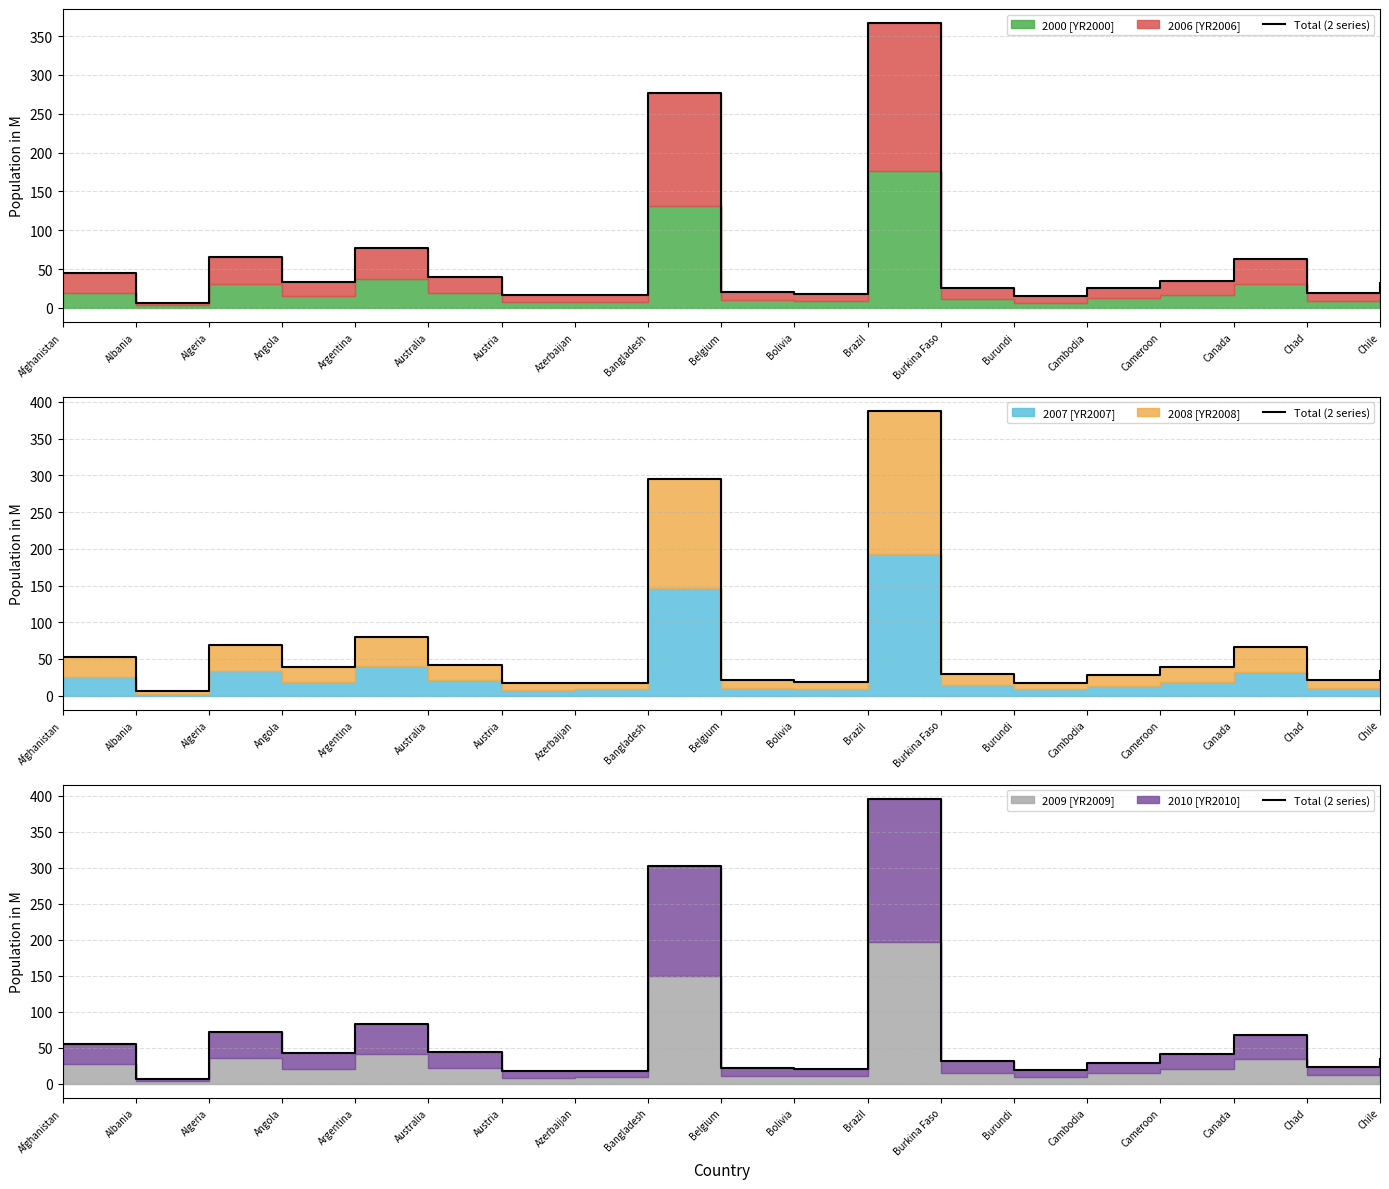

How many interior local valleys (lower than both neighbors) does the data have?

6